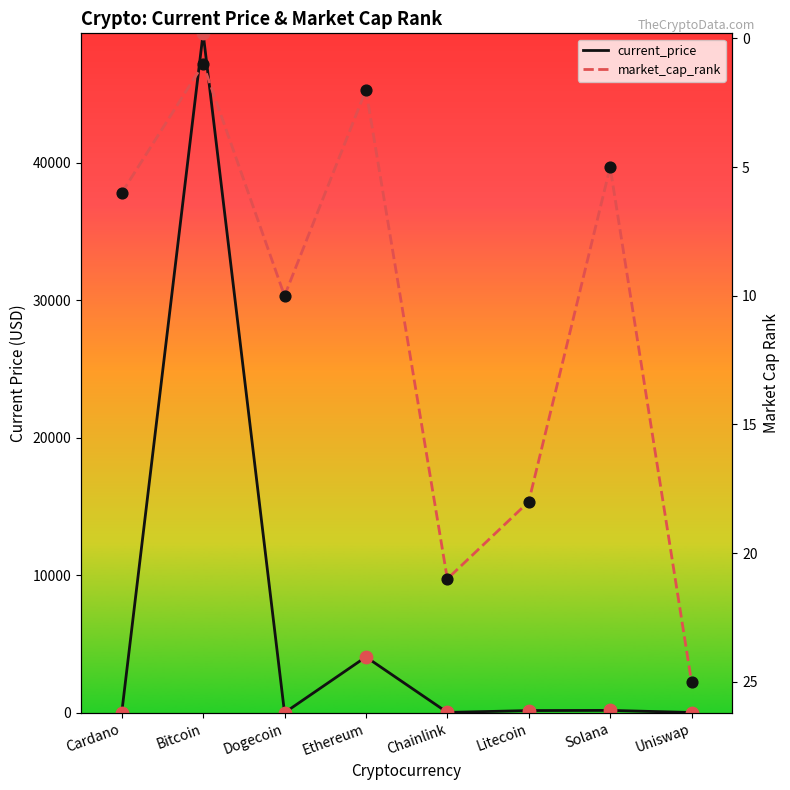

Which series has the largest Y range (max minus min)?

current_price